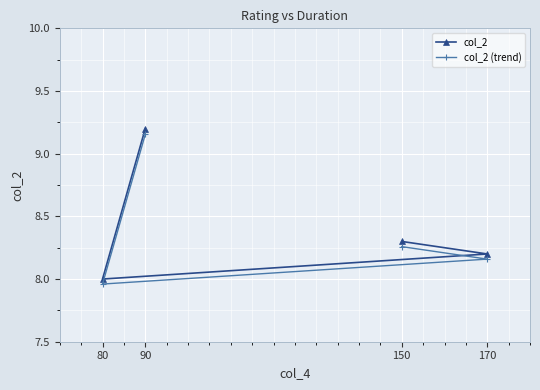

At 170, list the series in order from smallest to largest.

col_2 (trend), col_2